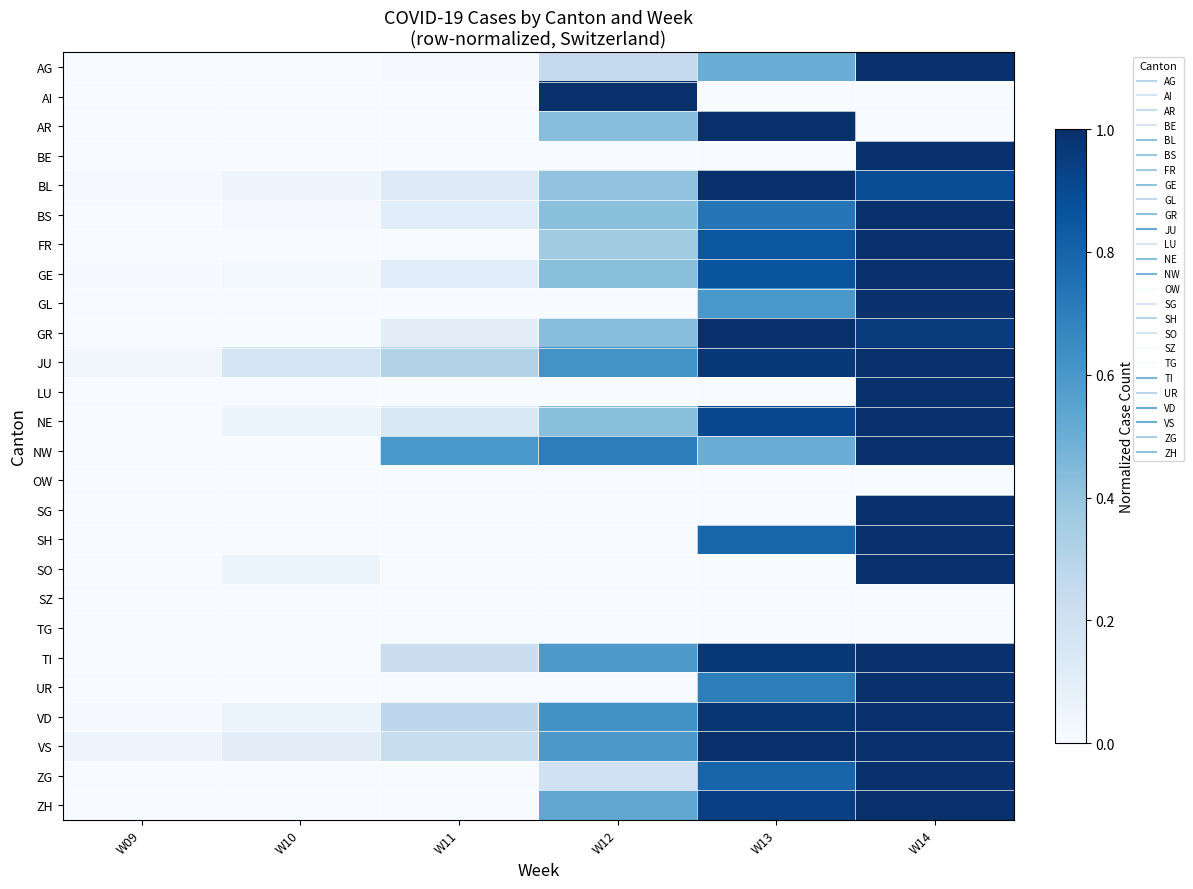

Reading right to left, extract all data points from this chart.

AG: W14=1.0	W13=0.5	W12=0.2	W11=0.0	W10=0.0	W09=0.0
AI: W14=0.0	W13=0.0	W12=1.0	W11=0.0	W10=0.0	W09=0.0
AR: W14=0.0	W13=1.0	W12=0.4	W11=0.0	W10=0.0	W09=0.0
BE: W14=1.0	W13=0.0	W12=0.0	W11=0.0	W10=0.0	W09=0.0
BL: W14=0.9	W13=1.0	W12=0.4	W11=0.1	W10=0.0	W09=0.0
BS: W14=1.0	W13=0.7	W12=0.4	W11=0.1	W10=0.0	W09=0.0
FR: W14=1.0	W13=0.9	W12=0.4	W11=0.0	W10=0.0	W09=0.0
GE: W14=1.0	W13=0.9	W12=0.4	W11=0.1	W10=0.0	W09=0.0
GL: W14=1.0	W13=0.6	W12=0.0	W11=0.0	W10=0.0	W09=0.0
GR: W14=1.0	W13=1.0	W12=0.4	W11=0.1	W10=0.0	W09=0.0
JU: W14=1.0	W13=1.0	W12=0.6	W11=0.3	W10=0.2	W09=0.0
LU: W14=1.0	W13=0.0	W12=0.0	W11=0.0	W10=0.0	W09=0.0
NE: W14=1.0	W13=0.9	W12=0.4	W11=0.2	W10=0.1	W09=0.0
NW: W14=1.0	W13=0.5	W12=0.7	W11=0.6	W10=0.0	W09=0.0
OW: W14=0.0	W13=0.0	W12=0.0	W11=0.0	W10=0.0	W09=0.0
SG: W14=1.0	W13=0.0	W12=0.0	W11=0.0	W10=0.0	W09=0.0
SH: W14=1.0	W13=0.8	W12=0.0	W11=0.0	W10=0.0	W09=0.0
SO: W14=1.0	W13=0.0	W12=0.0	W11=0.0	W10=0.1	W09=0.0
SZ: W14=0.0	W13=0.0	W12=0.0	W11=0.0	W10=0.0	W09=0.0
TG: W14=0.0	W13=0.0	W12=0.0	W11=0.0	W10=0.0	W09=0.0
TI: W14=1.0	W13=1.0	W12=0.6	W11=0.2	W10=0.0	W09=0.0
UR: W14=1.0	W13=0.7	W12=0.0	W11=0.0	W10=0.0	W09=0.0
VD: W14=1.0	W13=1.0	W12=0.6	W11=0.3	W10=0.1	W09=0.0
VS: W14=1.0	W13=1.0	W12=0.6	W11=0.2	W10=0.1	W09=0.0
ZG: W14=1.0	W13=0.8	W12=0.2	W11=0.0	W10=0.0	W09=0.0
ZH: W14=1.0	W13=0.9	W12=0.5	W11=0.0	W10=0.0	W09=0.0